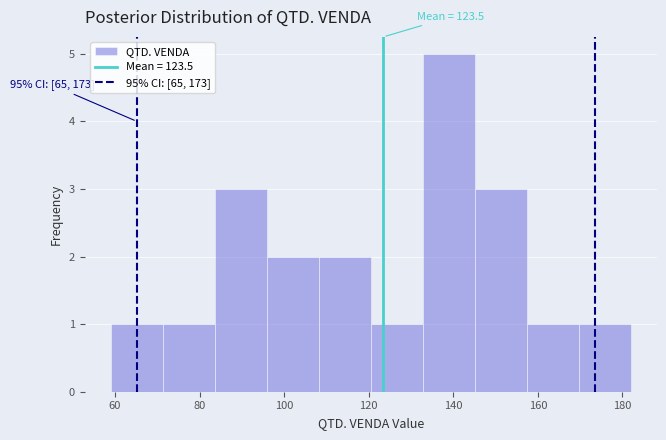

Over which range of the x-axis is the bar tallest?

132 to 146